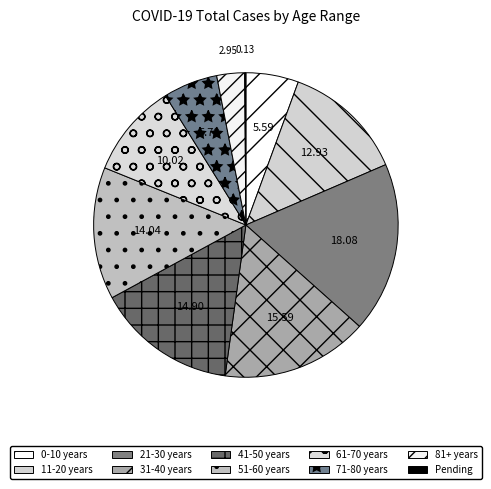

What is the largest slice in the pie chart?

21-30 years